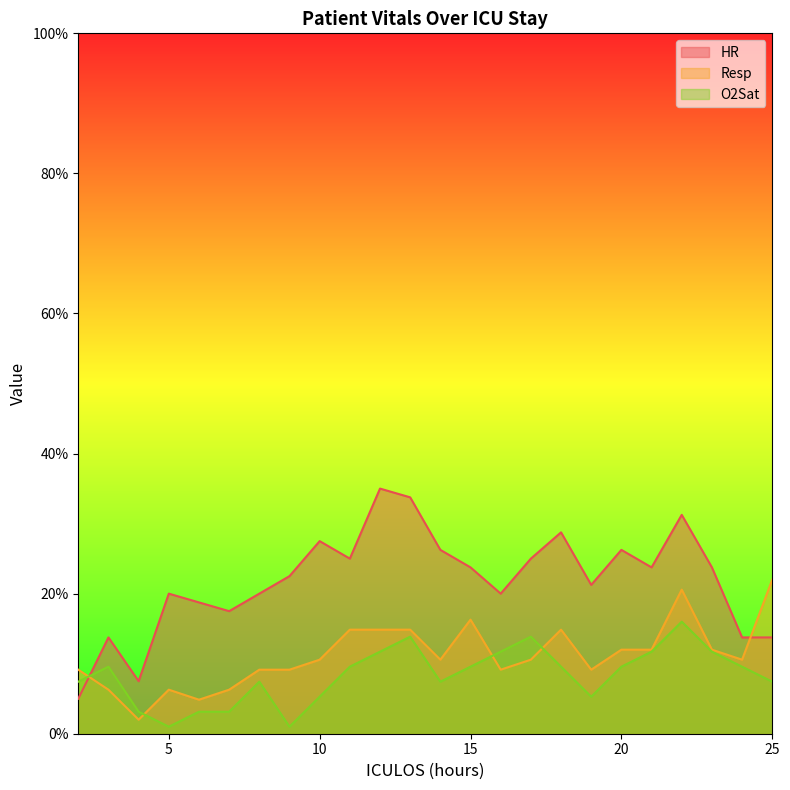

True or false: Resp has a value of 5.0 at 17.

False